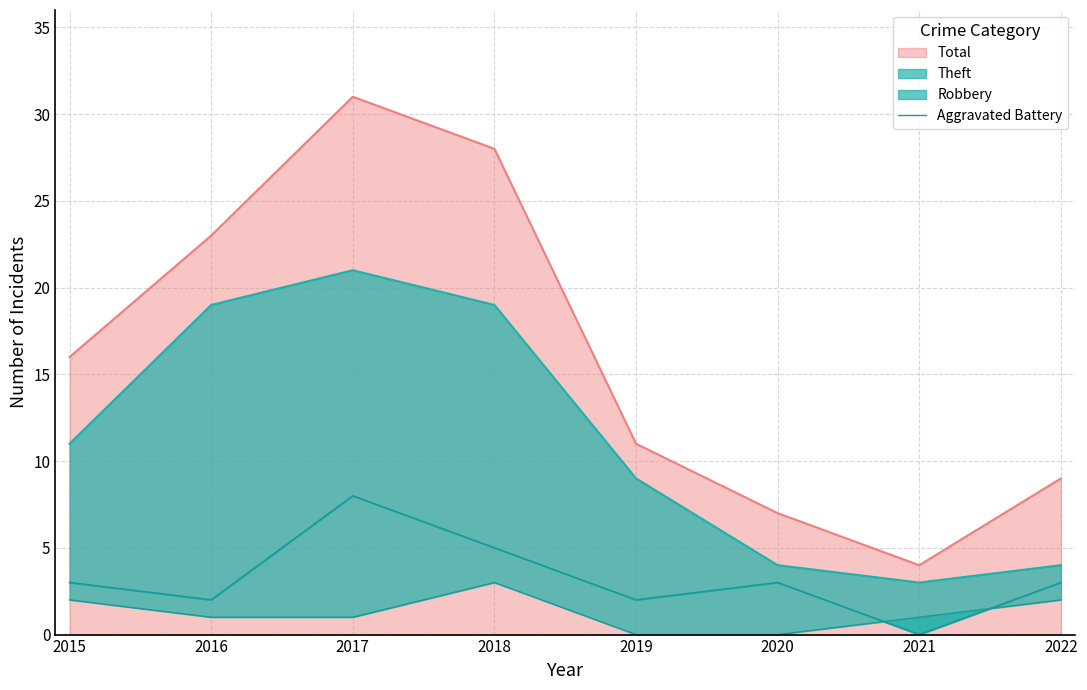

The Total series shows 16 at 2015. True or false?

True